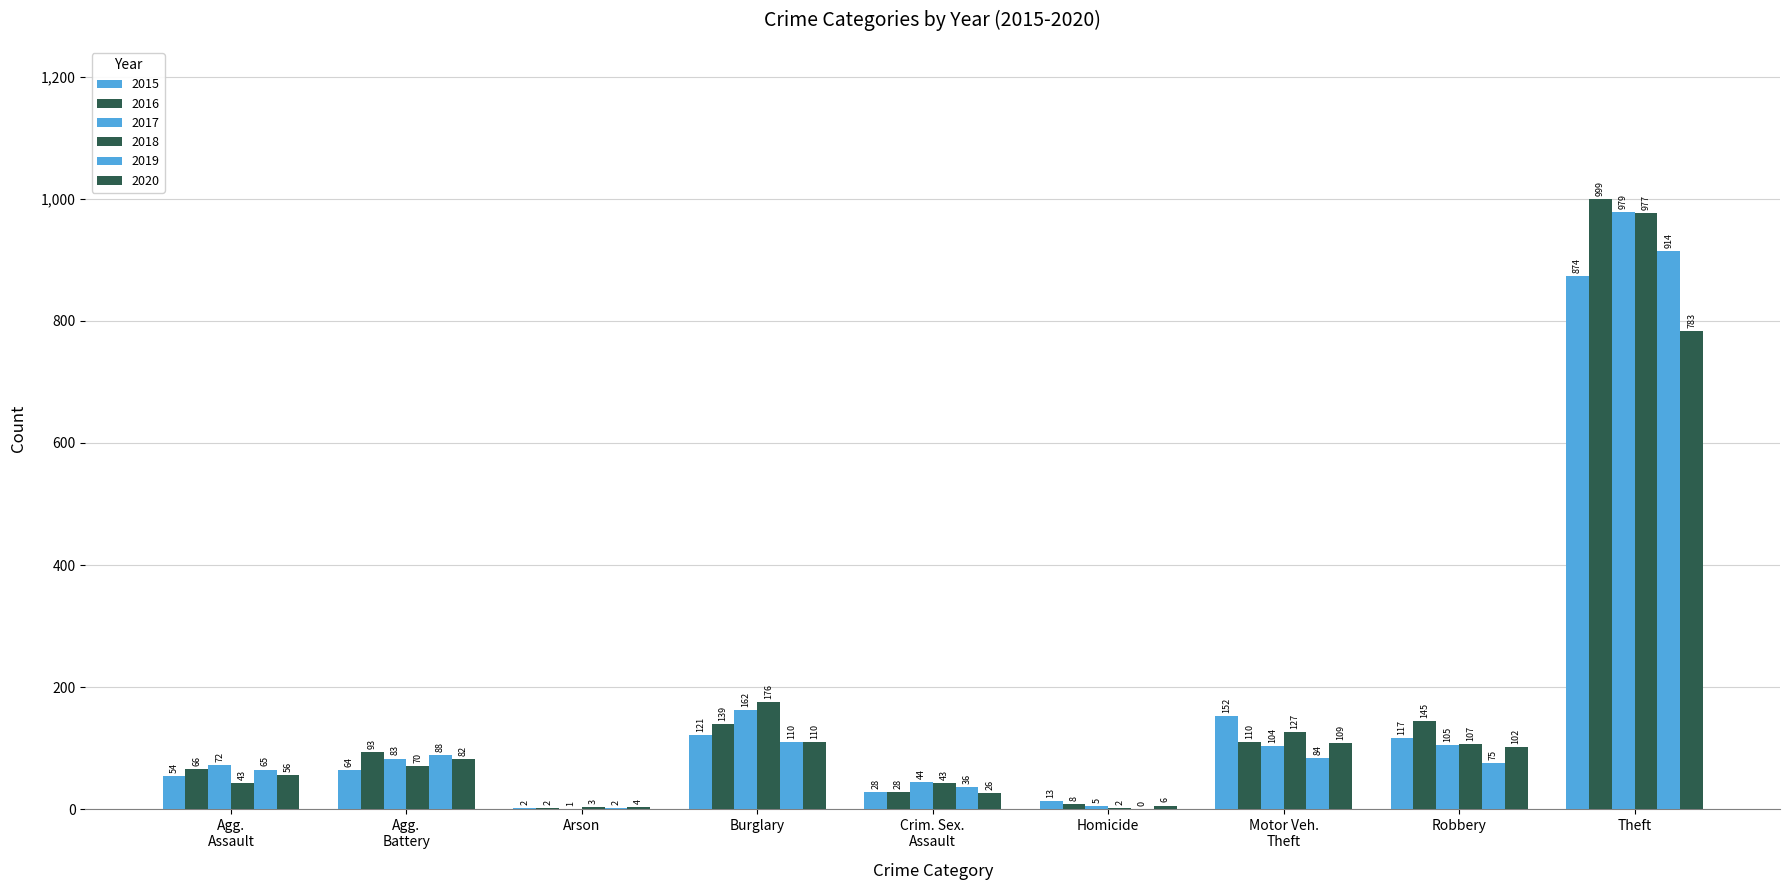

Rank the series by their maximum value, from highest to lowest.

2016, 2017, 2018, 2019, 2015, 2020